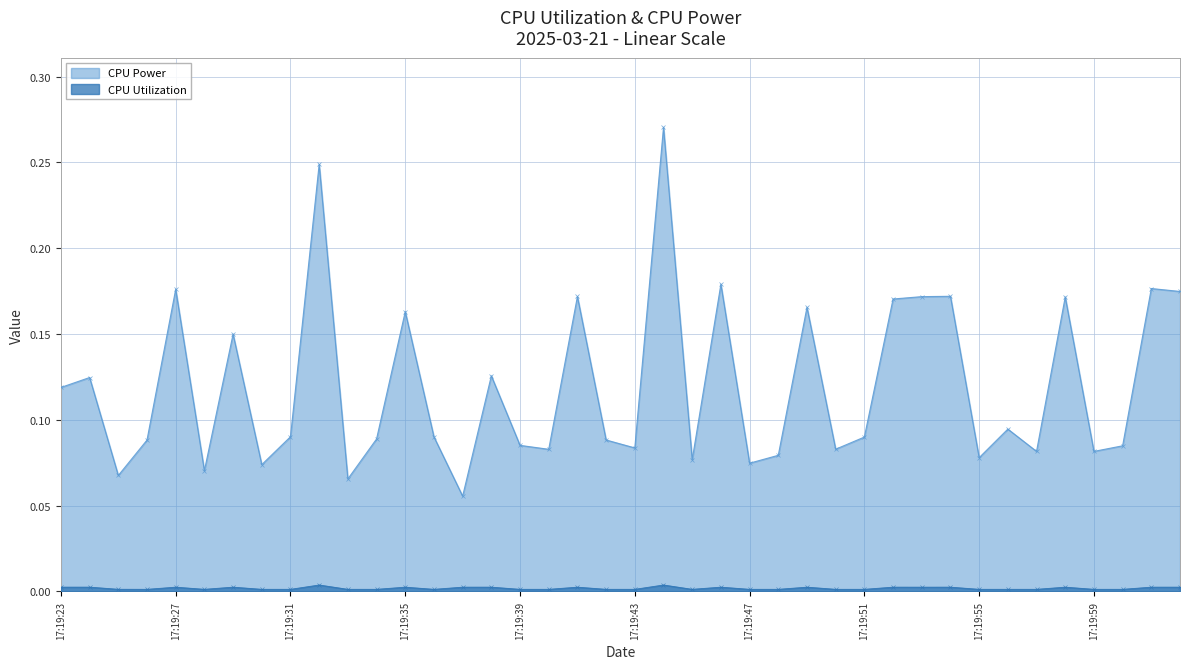

The value of CPU Power at 17:19:35 is 0.1. True or false?

False